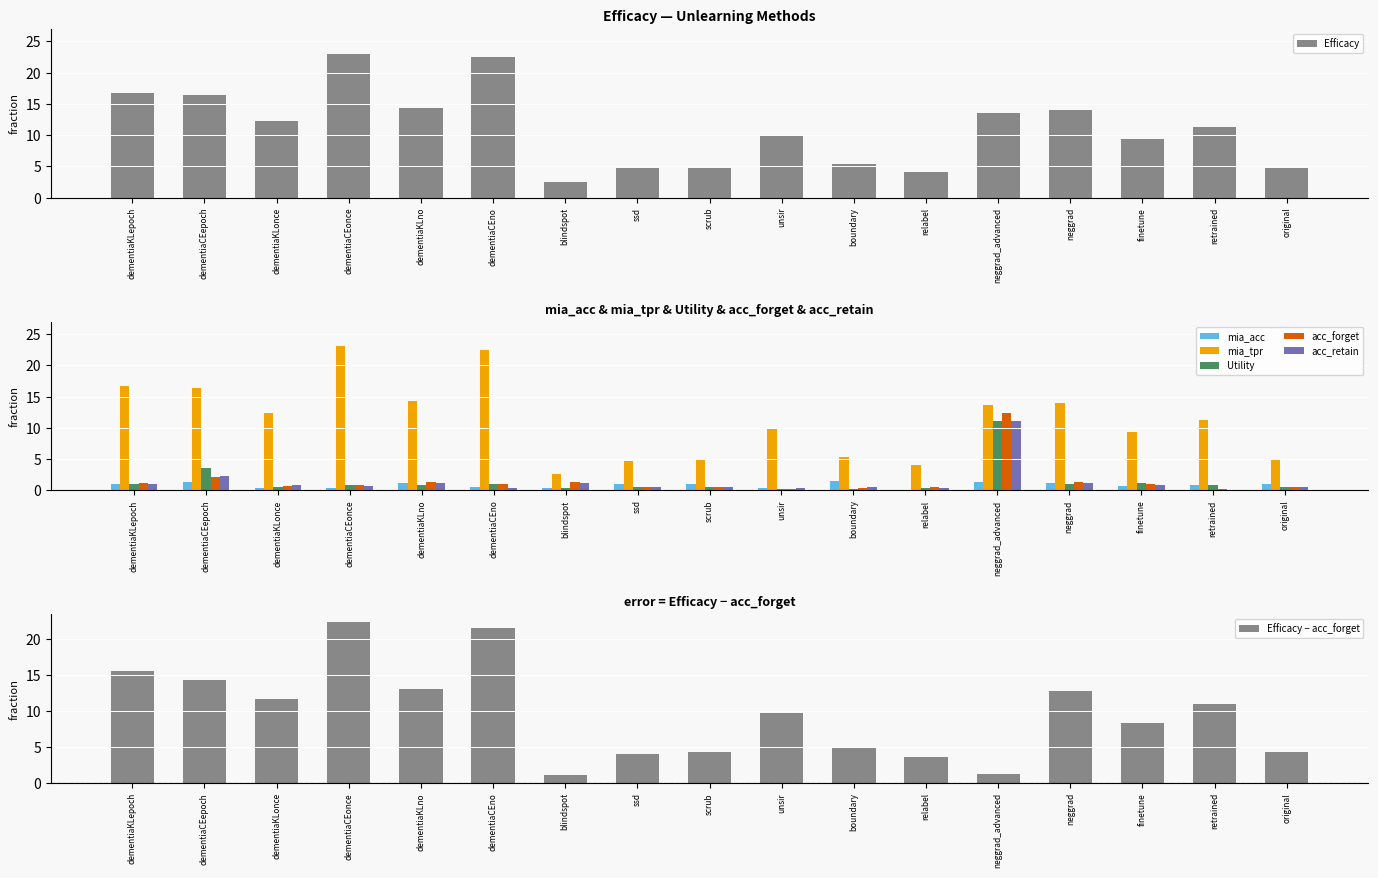

At which label does acc_forget reach its minimum?

unsir